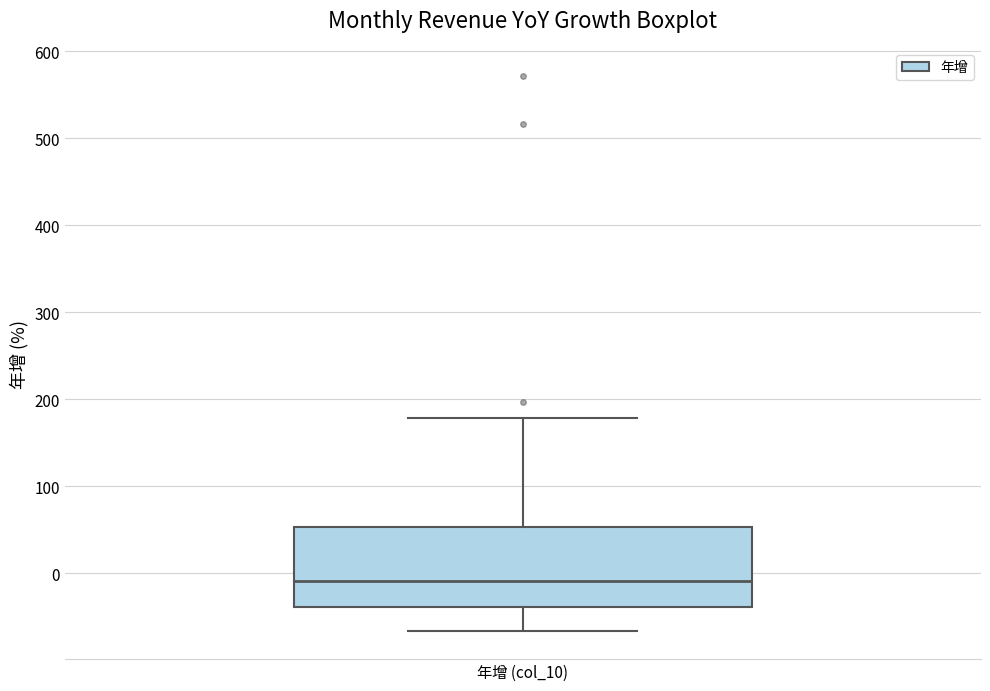

Transcribe this box plot: give where the median line is, the range the box spans, and where the two whiskers end, as read against the y-axis. The values are not printed on the chart, so give them approximately, as read against the axis.

median -10, box -40 to 50, whiskers -70 to 180